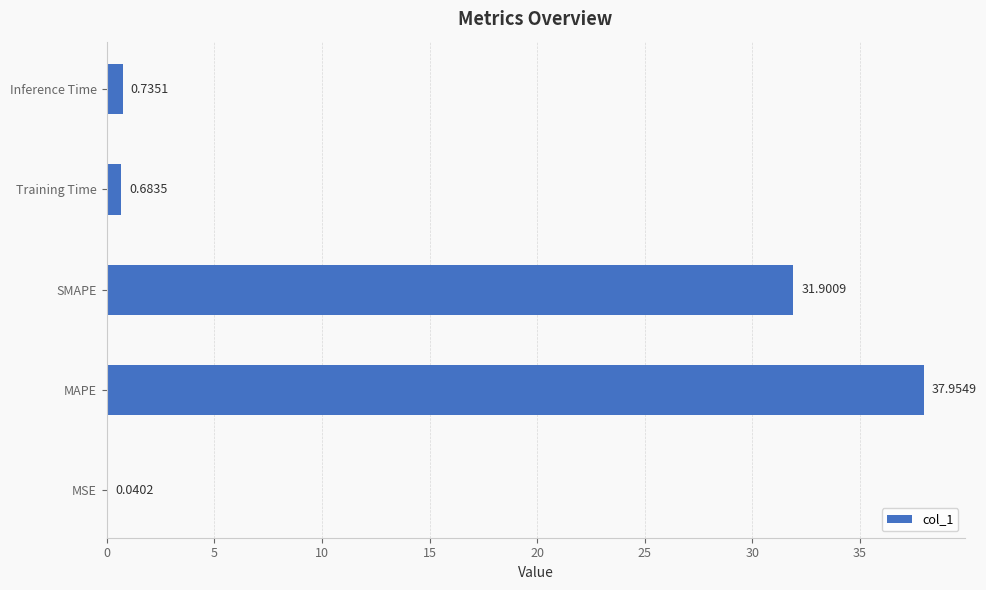

Between MSE and MAPE, which is larger?

MAPE